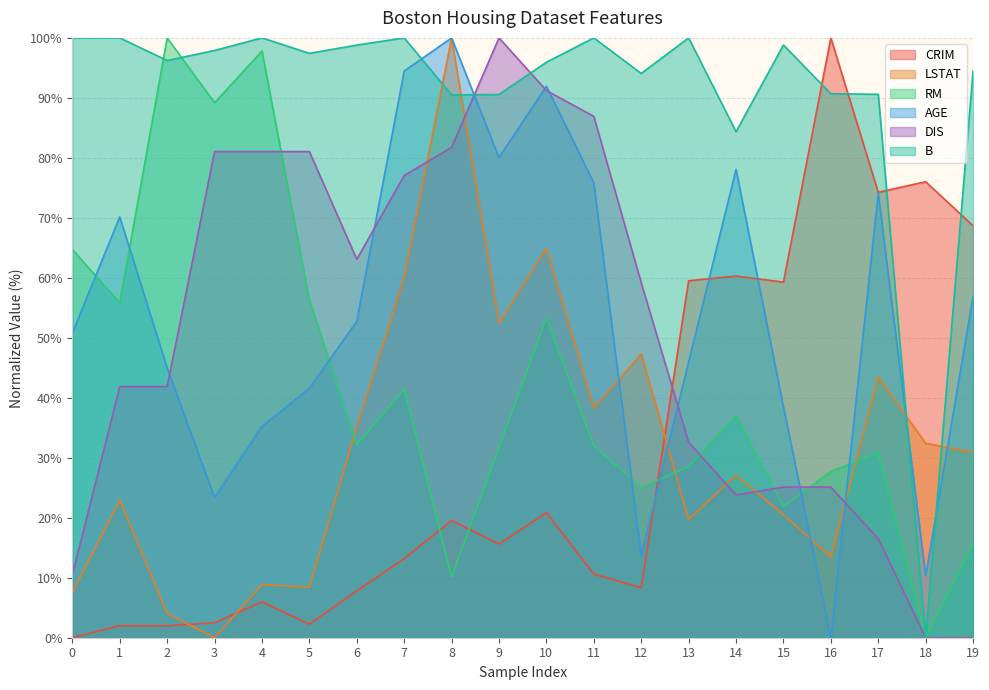

What is the total value across all series at 1?

292.8